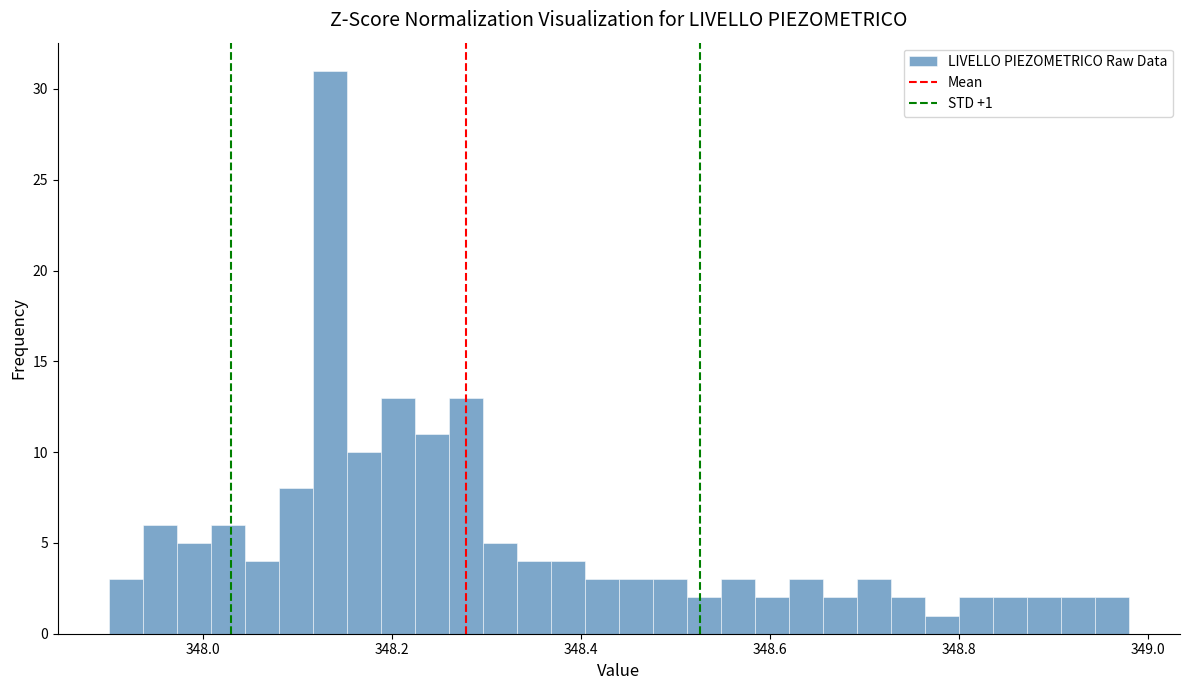

Read against the x-axis, roughly where is the centre of the tallest bar?

348.14